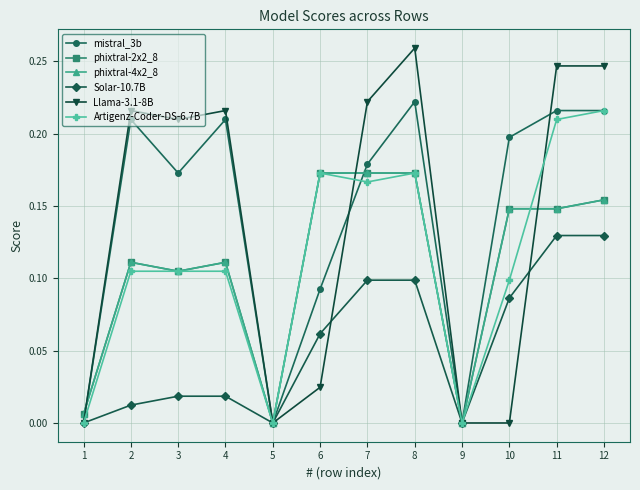

Does the chart have visible grid lines?

Yes